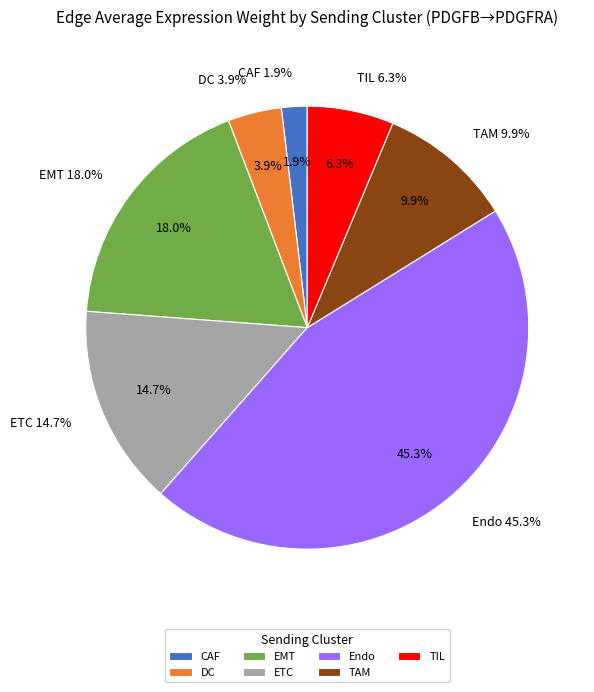

Count the number of slices in the pie.

7